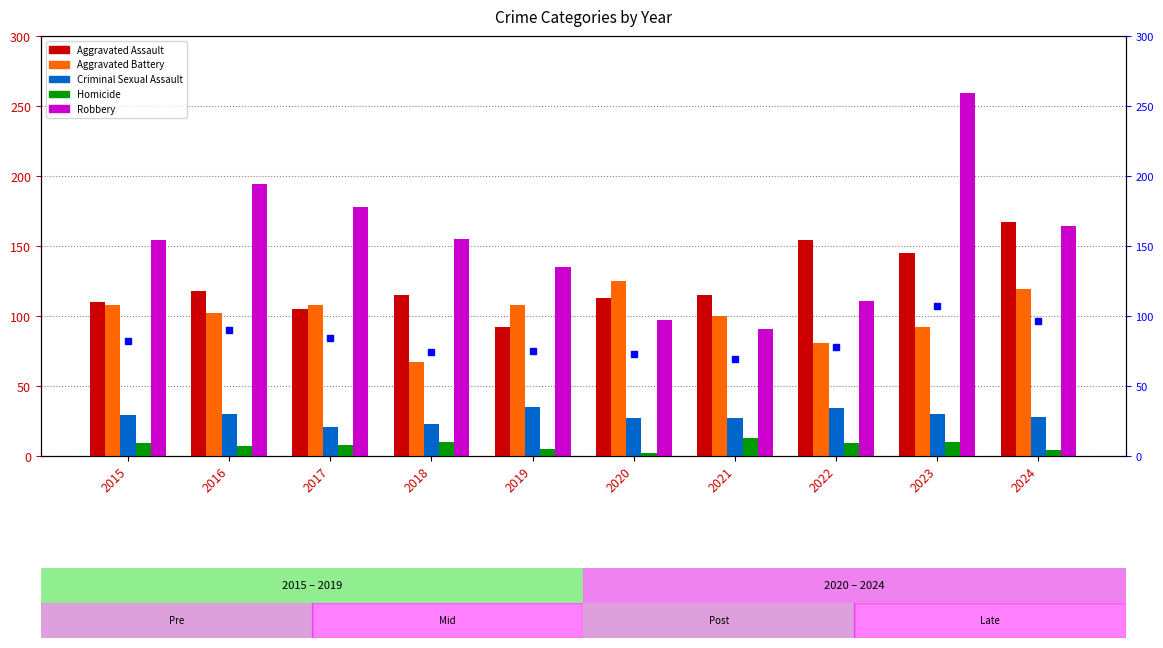

How many values in the Aggravated Assault series are below 115?

4